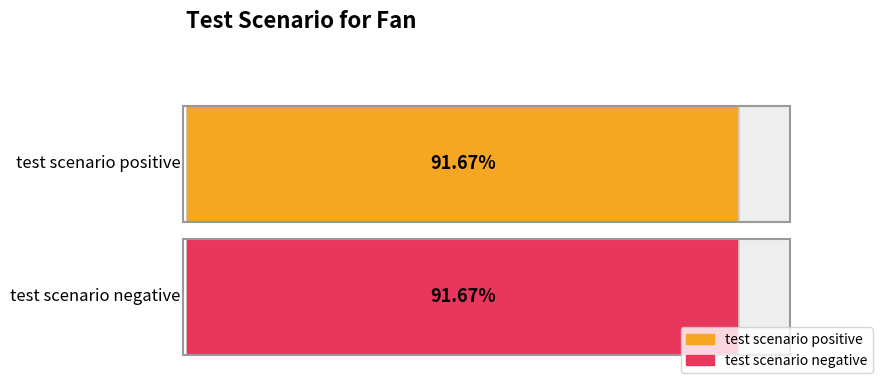

At 2, list the series in order from smallest to largest.

test scenario positive, test scenario negative